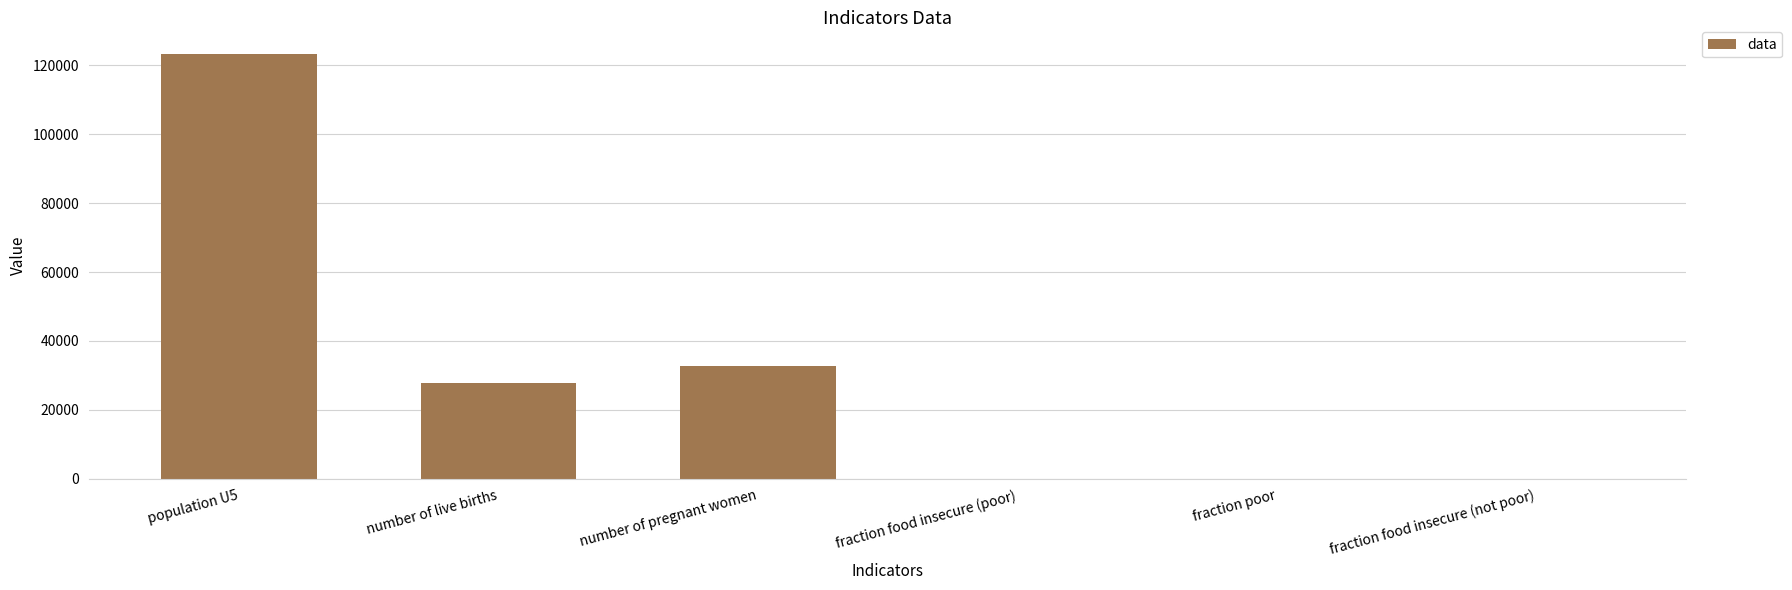

The chart shows a value of 27826.6 at number of live births. True or false?

True